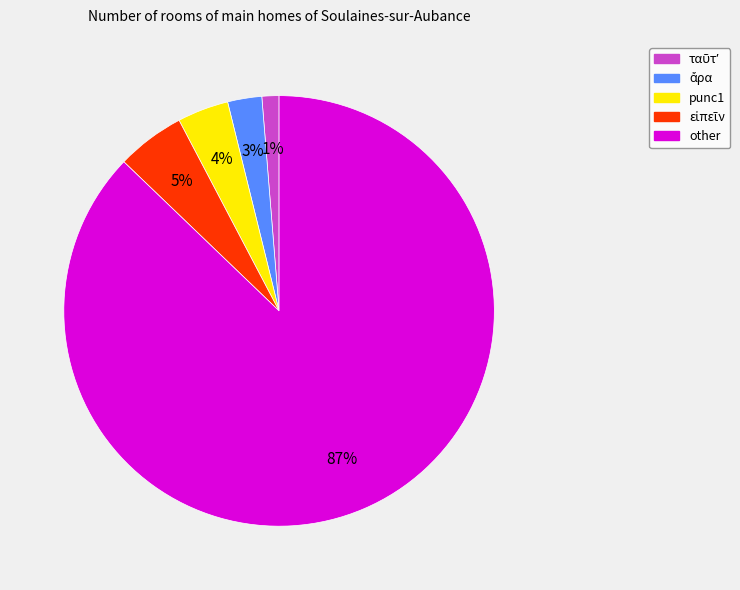

To the nearest percent, what is the difference between the largest and smallest slice percentages?

86%